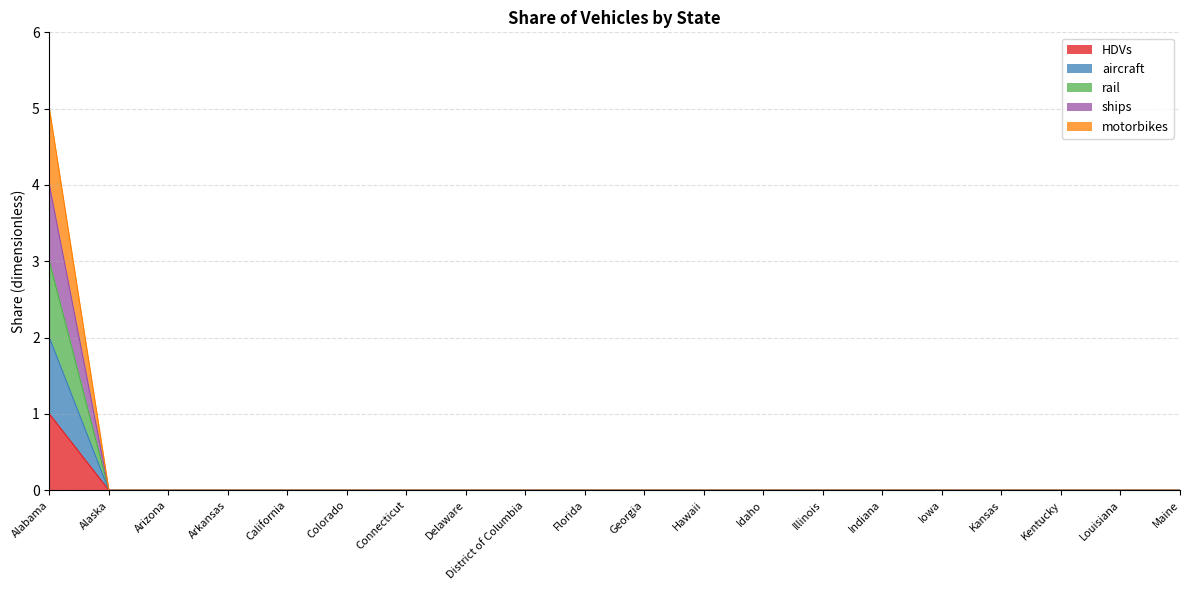

True or false: LDVs and rail intersect in this chart.

False